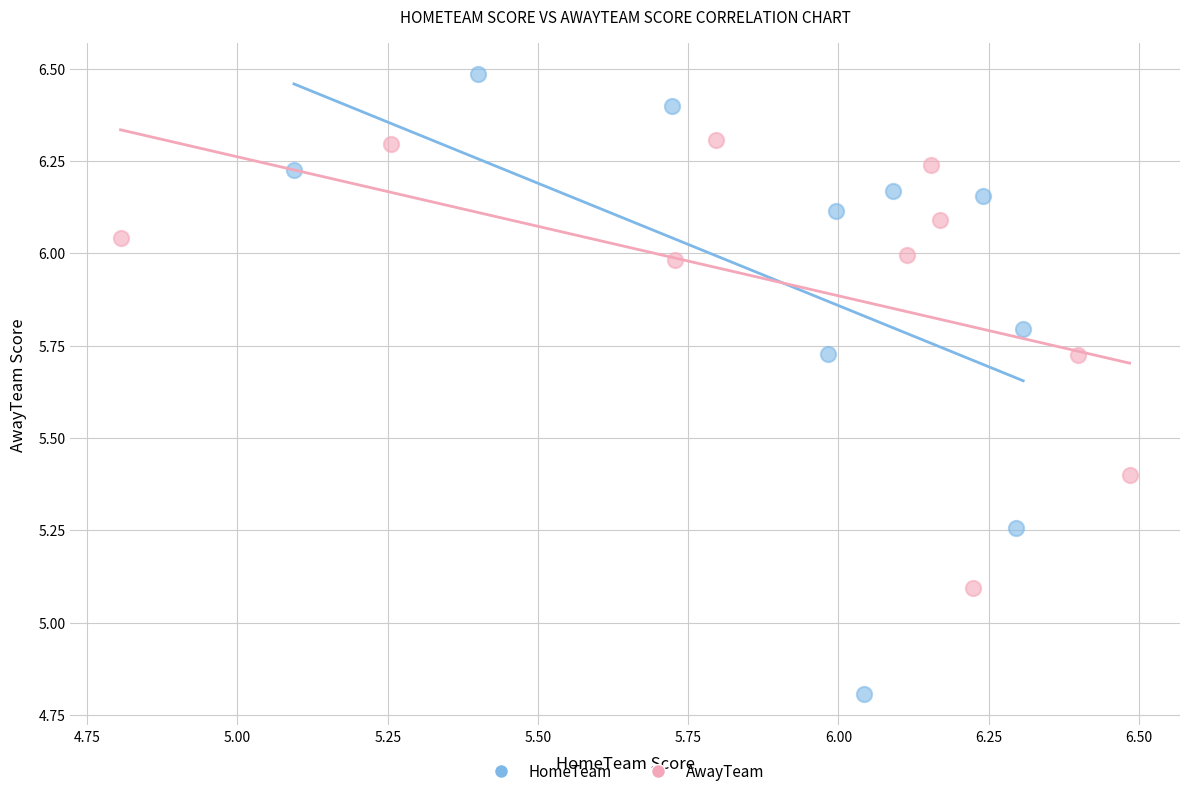

Which series contains the highest Y value?

HomeTeam